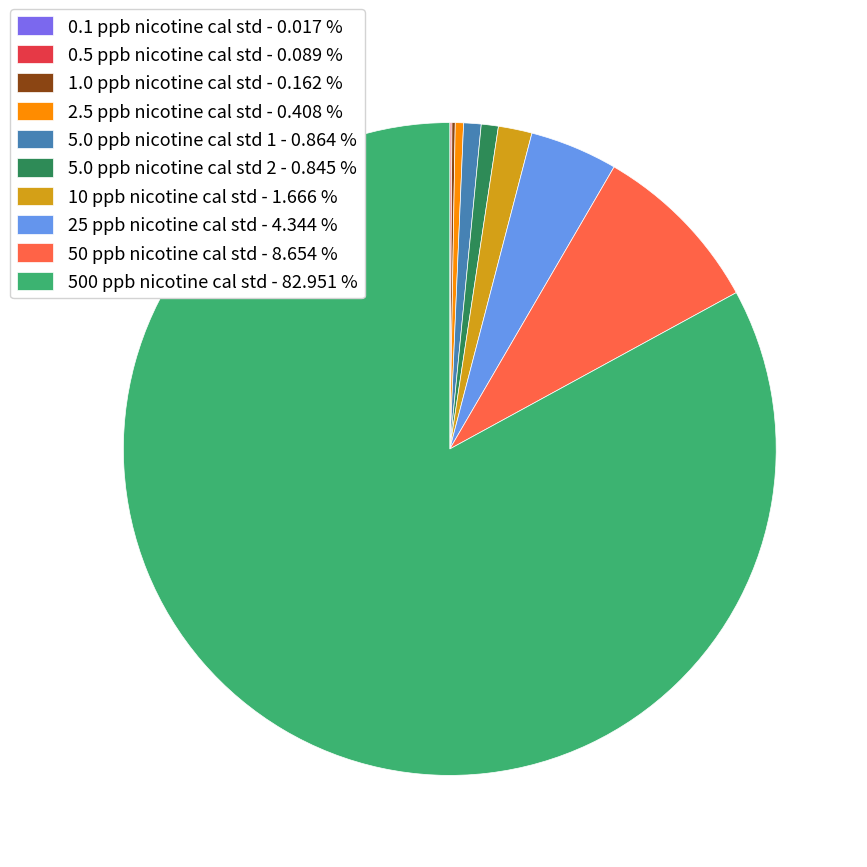

The 50 ppb nicotine cal std slice represents 1% of the pie. True or false?

False